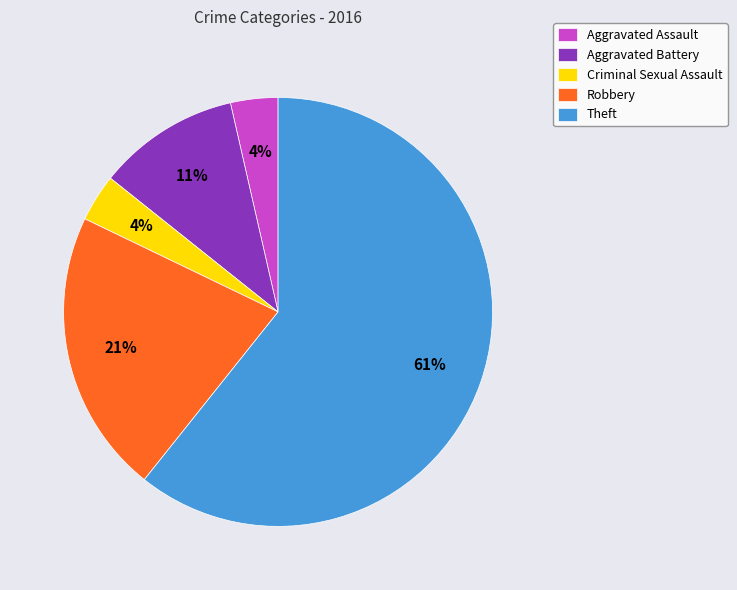

How many slices are in this pie chart?

5